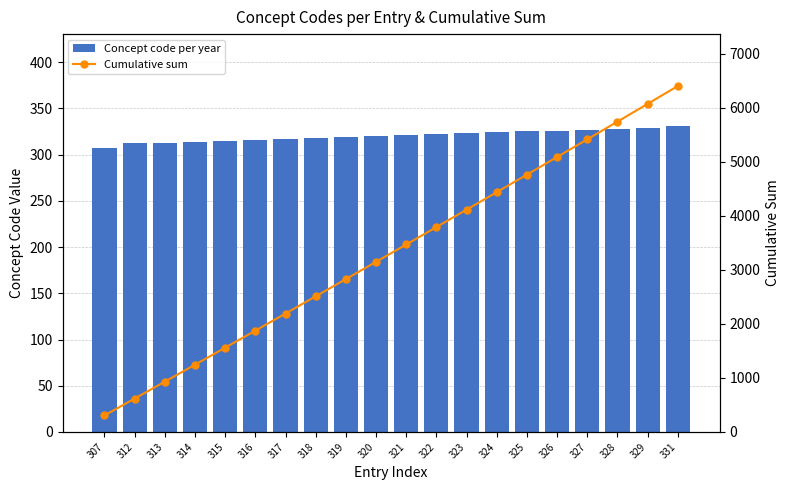

The value of Cumulative sum at 320 is 3151. True or false?

True